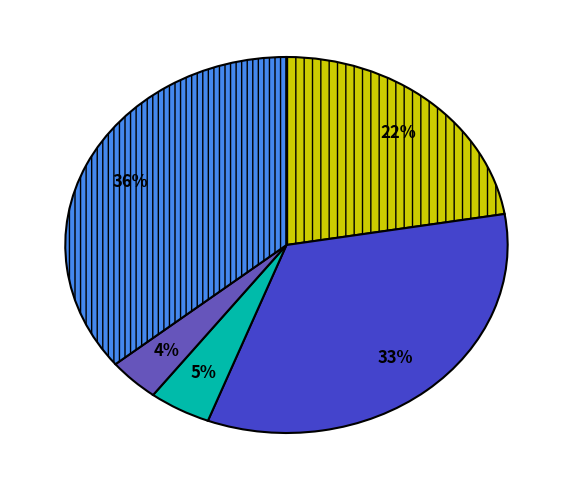

To the nearest percent, what is the average slice percentage?

20%